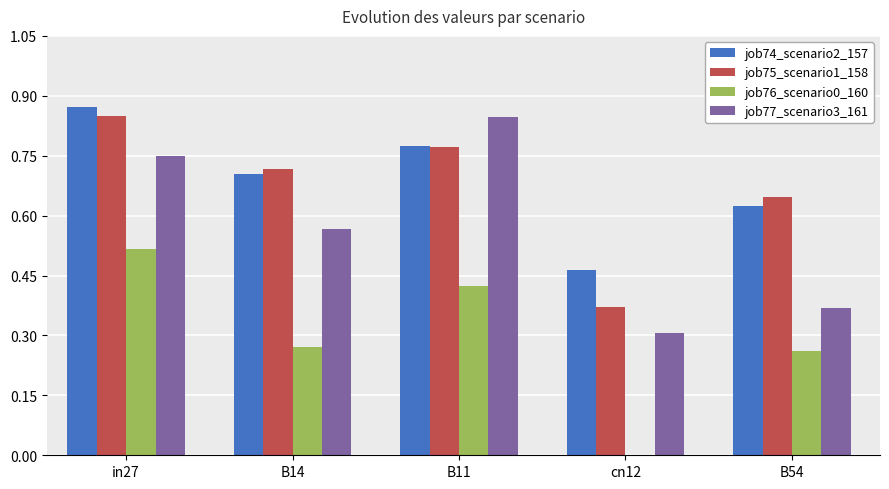

What is the sum of all job76_scenario0_160 values?

1.5